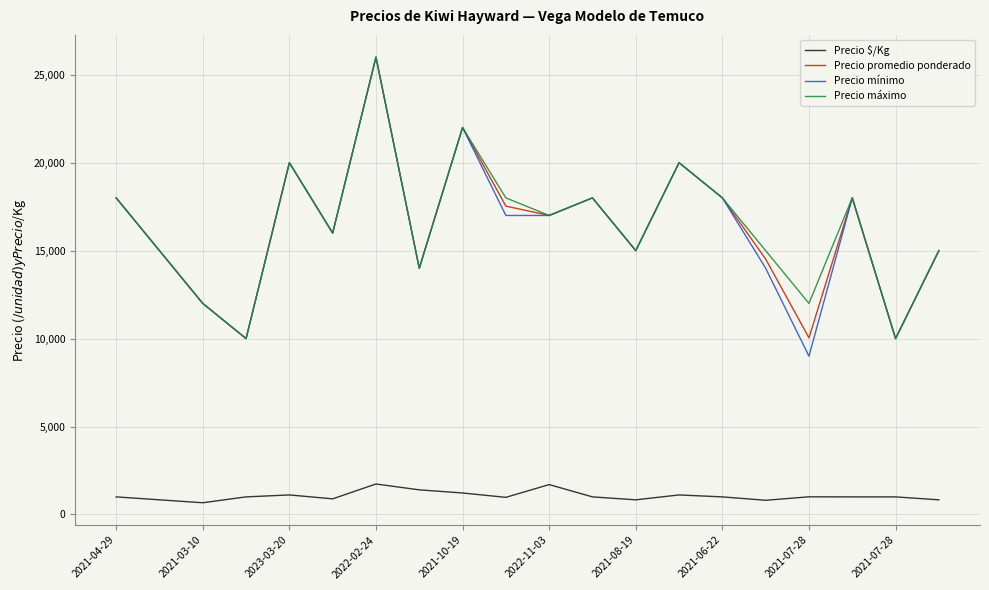

What is the greatest value displayed?

26000